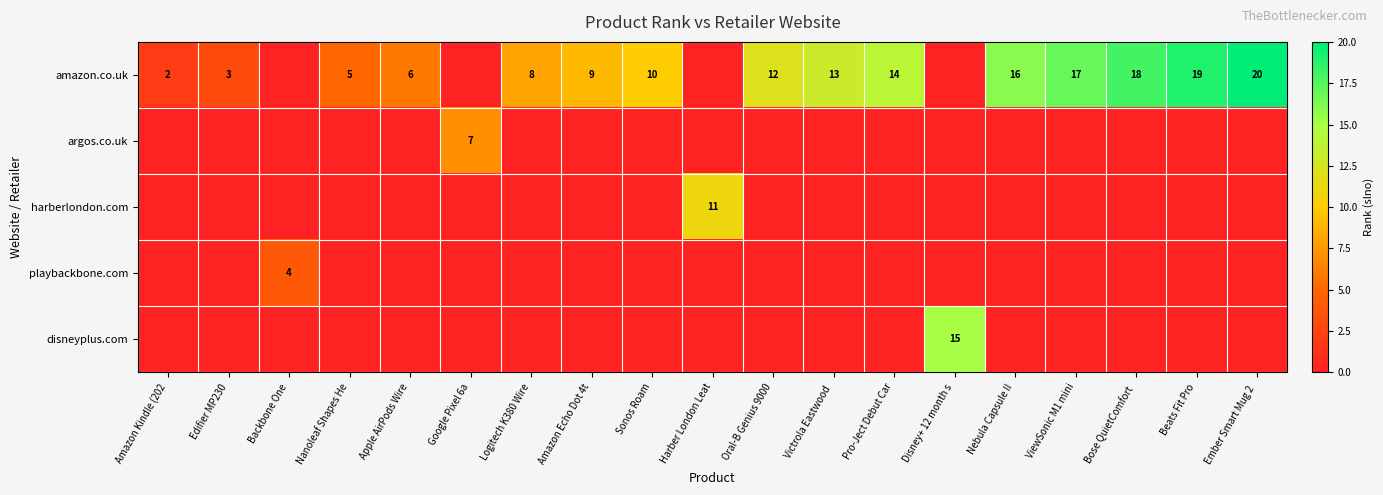

What is the sum of the amazon.co.uk values at Nanoleaf Shapes He and ViewSonic M1 mini?

22